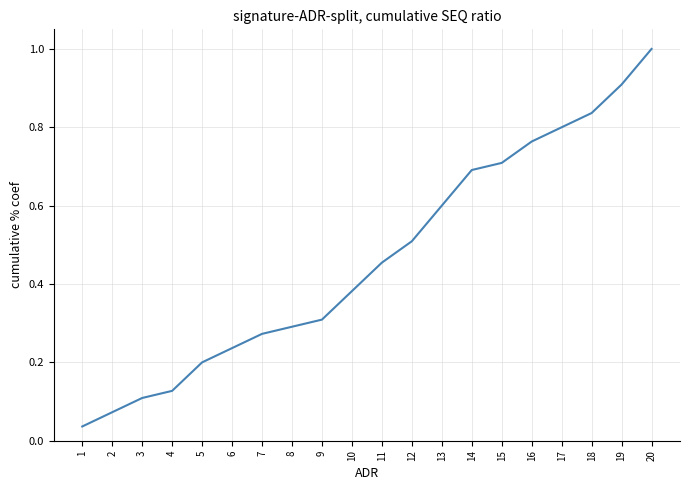

True or false: the data shows 1.4 at 20.

False